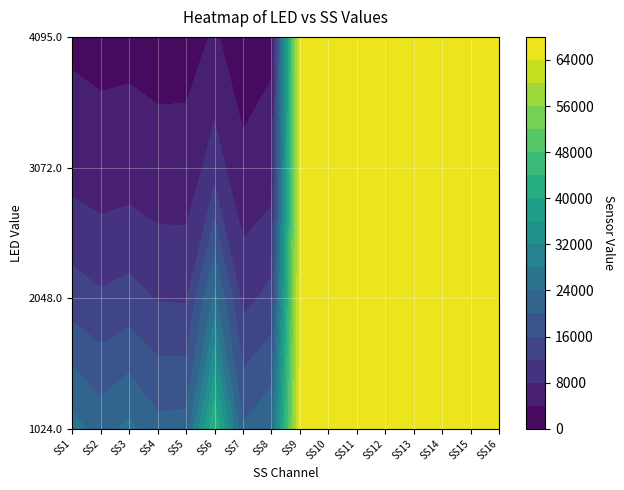

What is the average value of the 2048.0 series?

39765.7